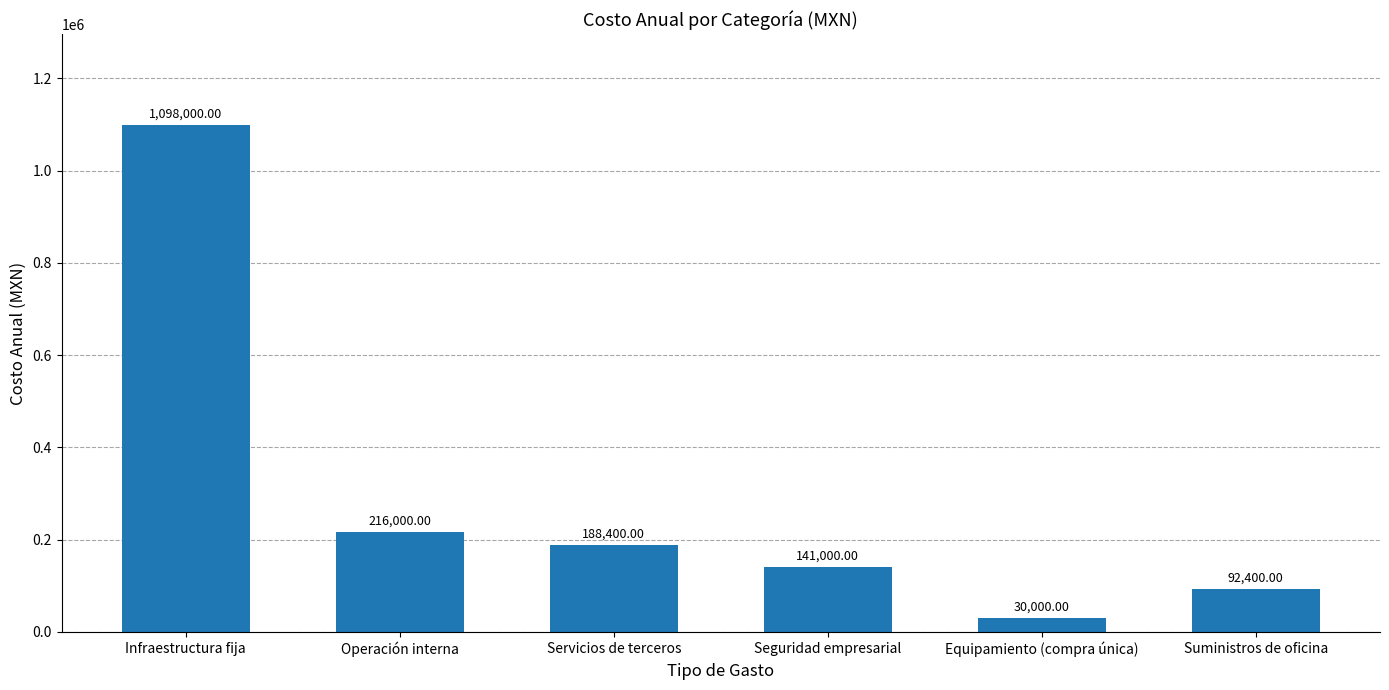

Which label corresponds to the smallest value in the chart?

Equipamiento (compra única)